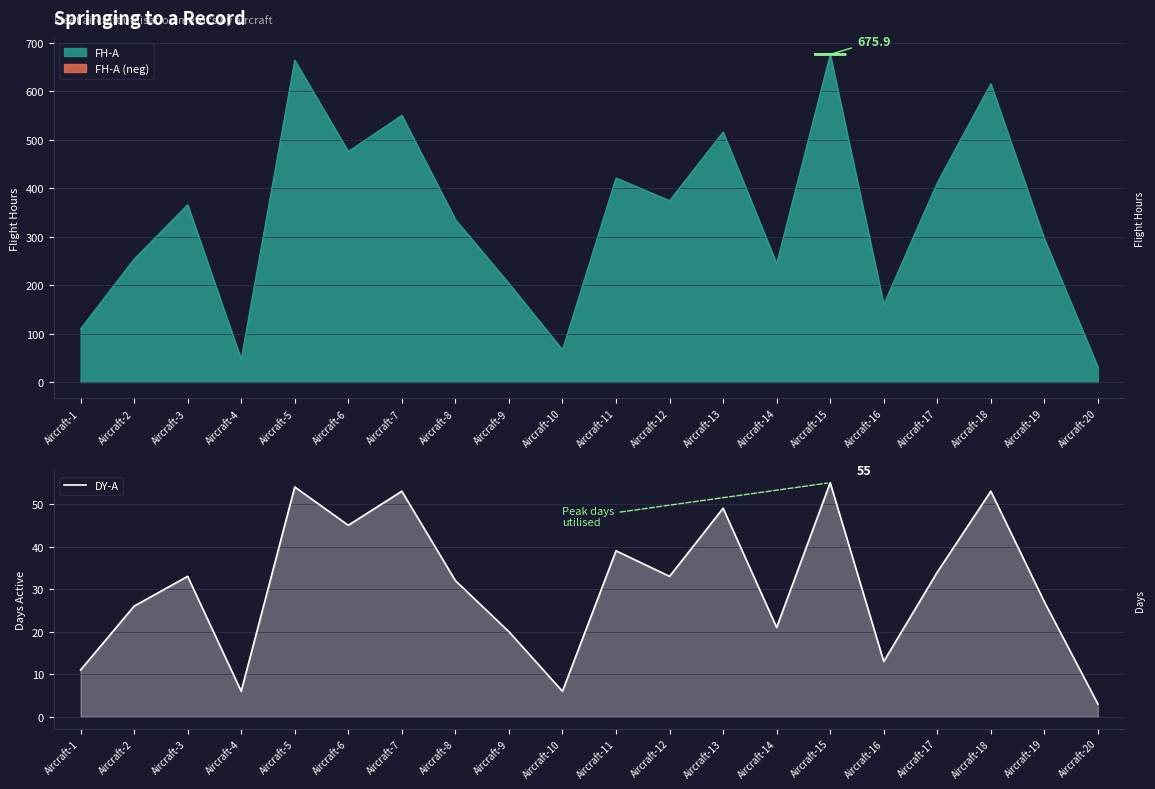

Where does the data first go above 33?

Aircraft-5